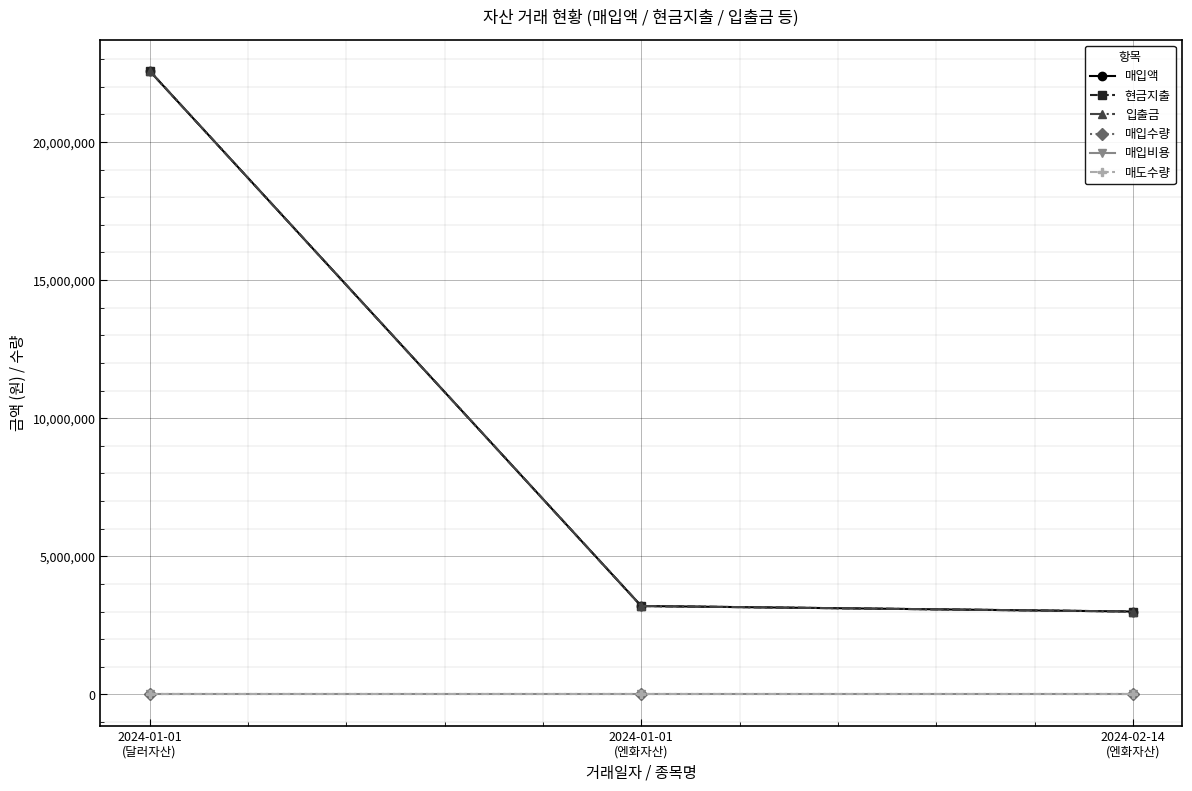

What is the maximum value shown in the chart?

22572209